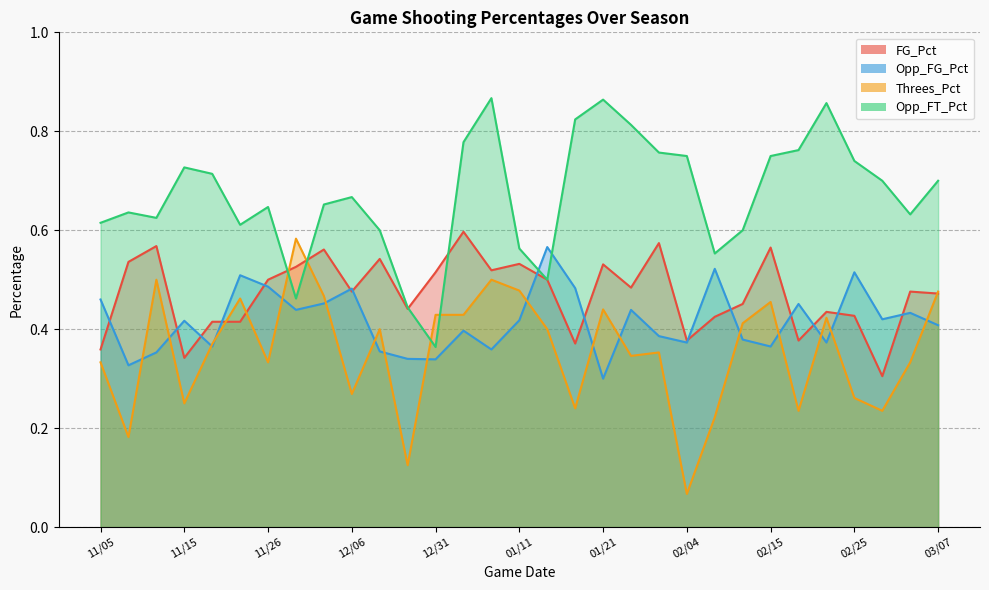

Rank the categories by Opp_FG_Pct value from lowest to highest.

01/21, 11/08, 12/31, 12/28, 11/12, 12/19, 01/08, 11/21, 02/15, 02/04, 02/22, 02/10, 02/01, 01/04, 03/07, 11/15, 01/11, 02/29, 03/02, 11/29, 01/28, 02/19, 12/03, 11/05, 12/06, 01/18, 11/26, 11/22, 02/25, 02/08, 01/14